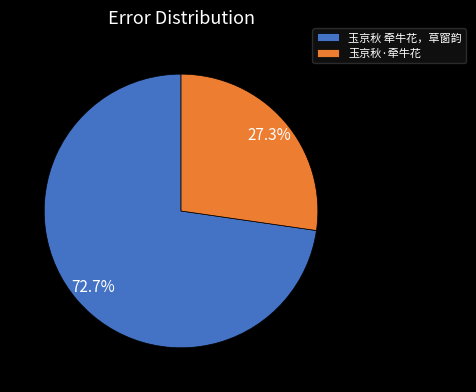

Approximately how many times larger is the value at 玉京秋·牵牛花 compared to 玉京秋 牵牛花，草窗韵?

0.4